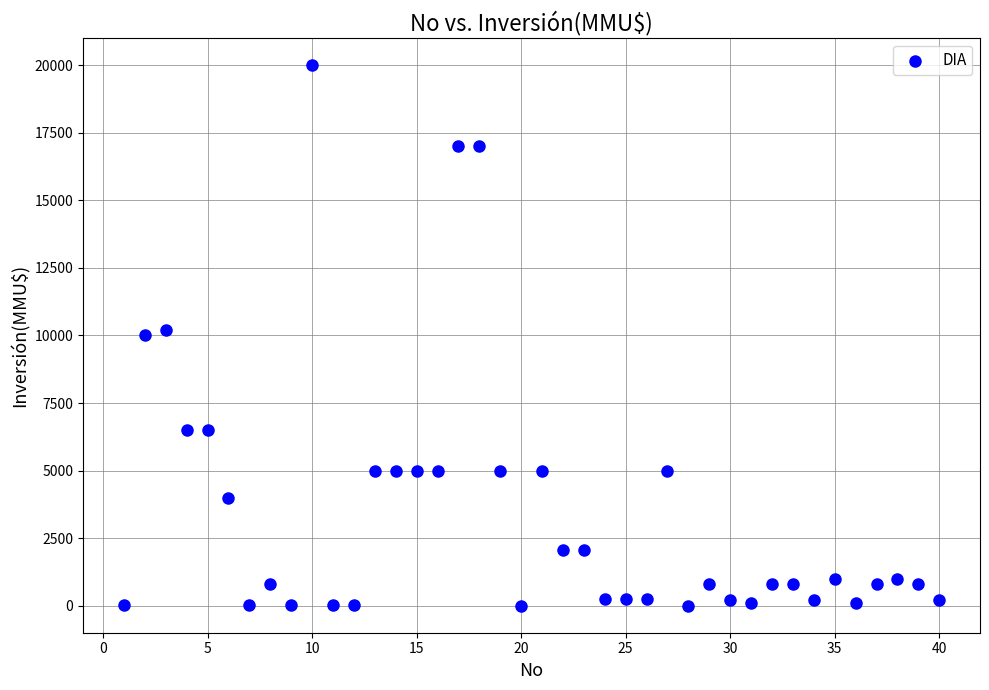

What is the range of X values (max minus min)?

39